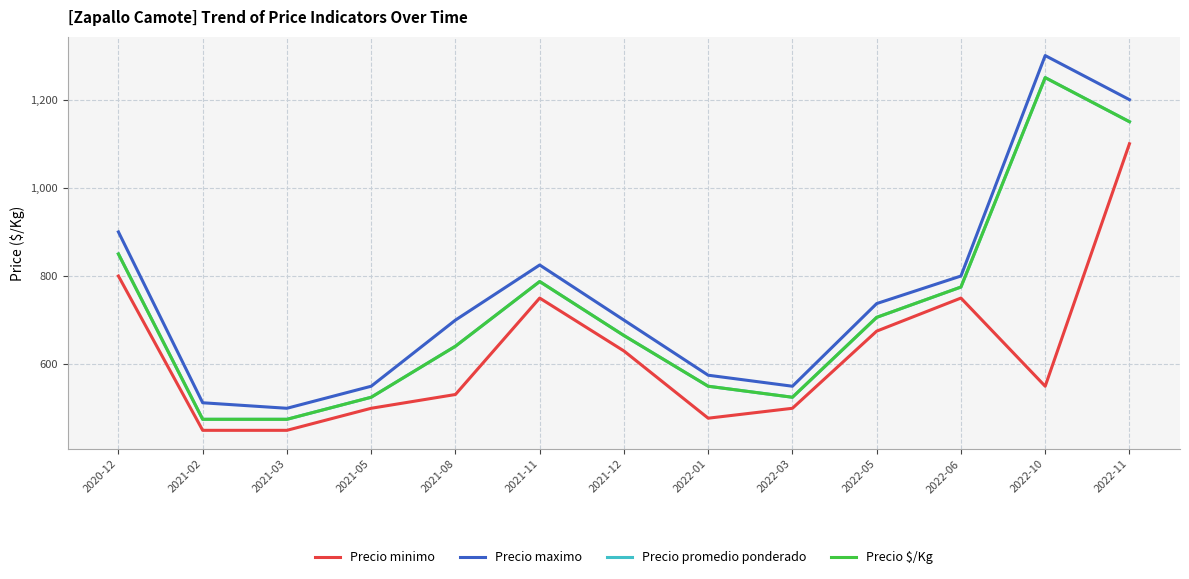

What is the label of the 6th point from the left?

2021-11